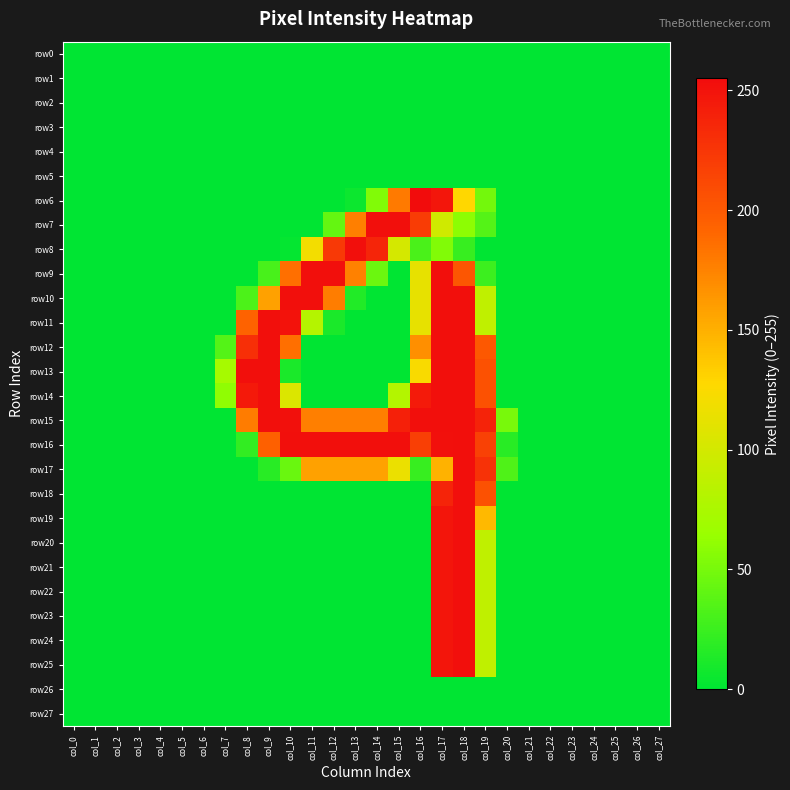

Which series changed the most between col_6 and col_13?

row8